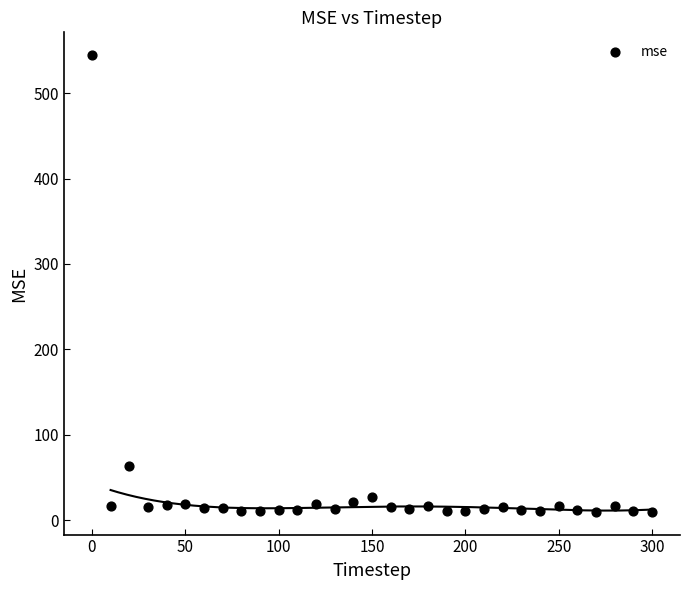

What Y value in the scatter plot is closest to 277?

63.0